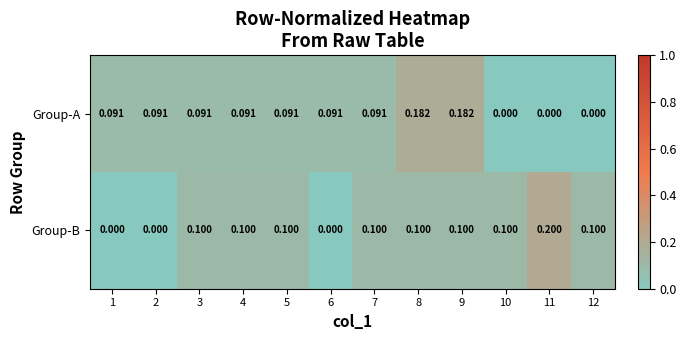

Which series has the widest spread of values?

Group-B